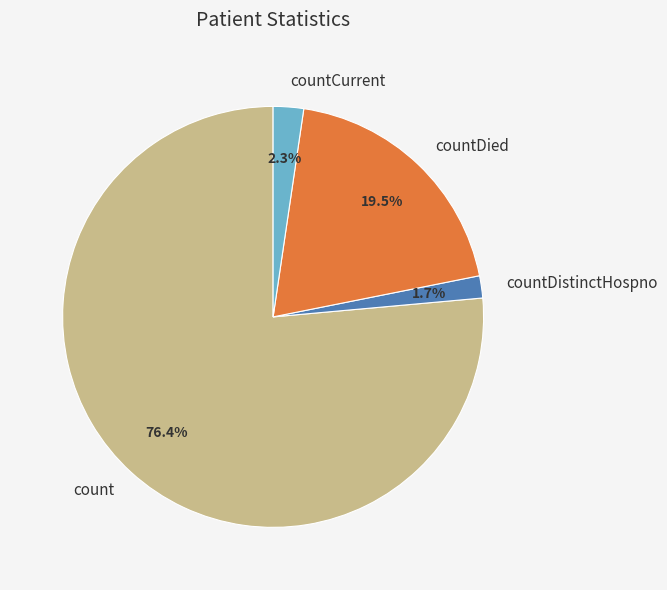

Rank the categories by value from highest to lowest.

count, countDied, countCurrent, countDistinctHospno